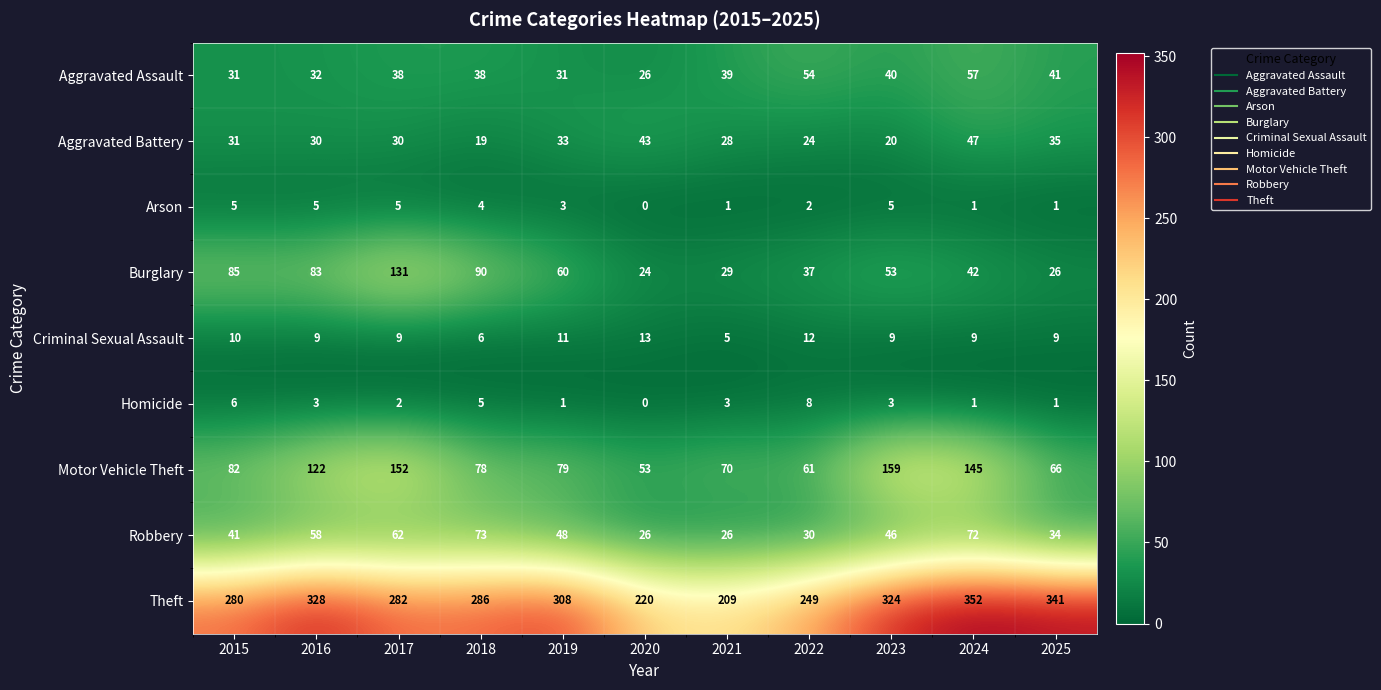

True or false: Homicide has a value of 6 at 2015.

True